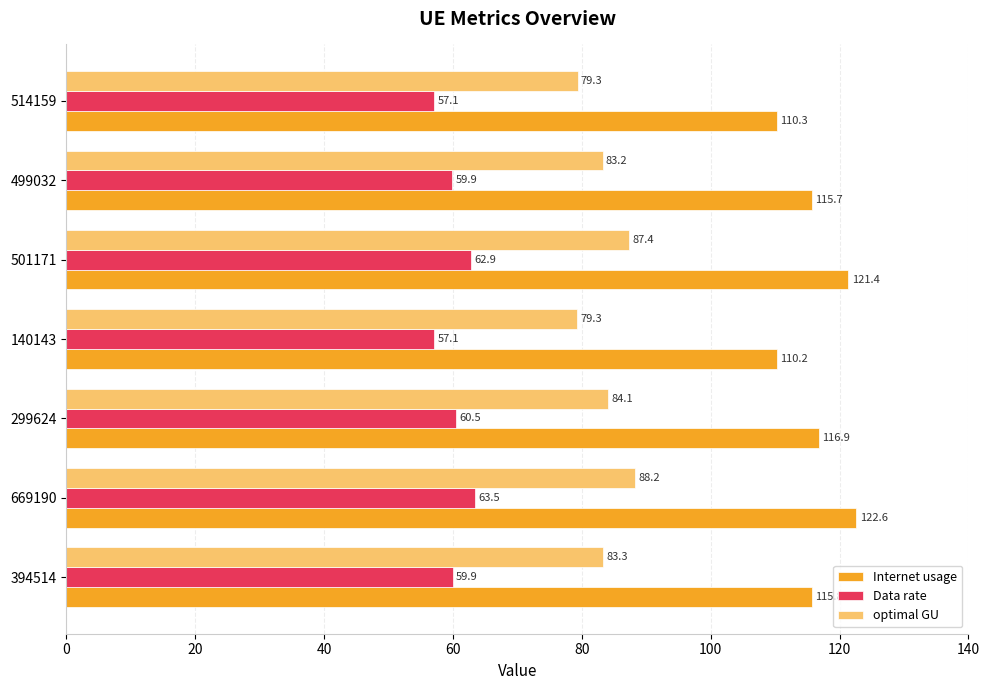

What is the spread (max minus min) of values at 499032?

55.8